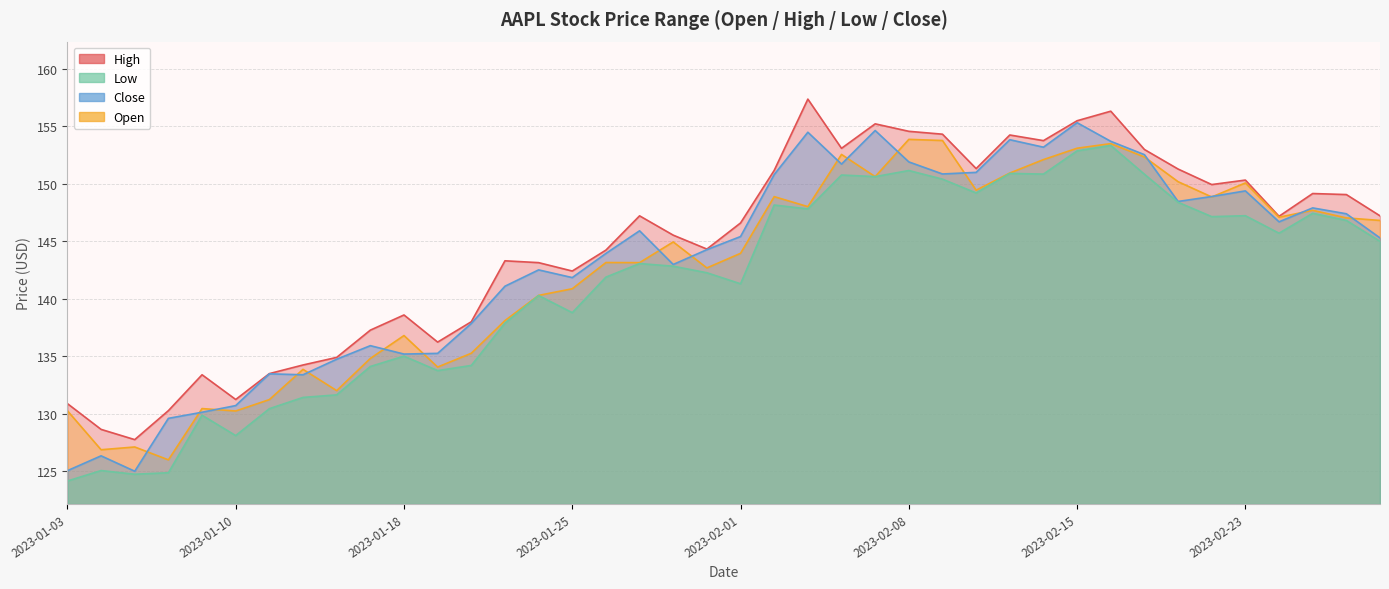

List the series in order of their overall mean, highest first.

High, Close, Open, Low